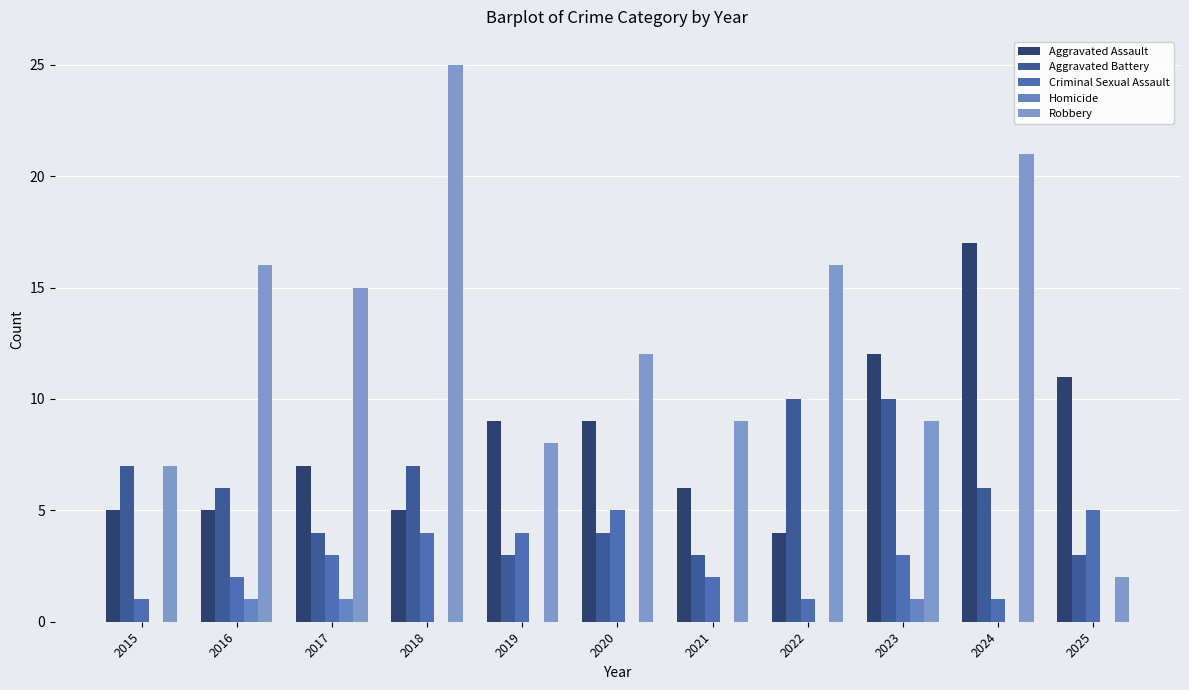

List the series in order of their peak value, highest first.

Robbery, Aggravated Assault, Aggravated Battery, Criminal Sexual Assault, Homicide